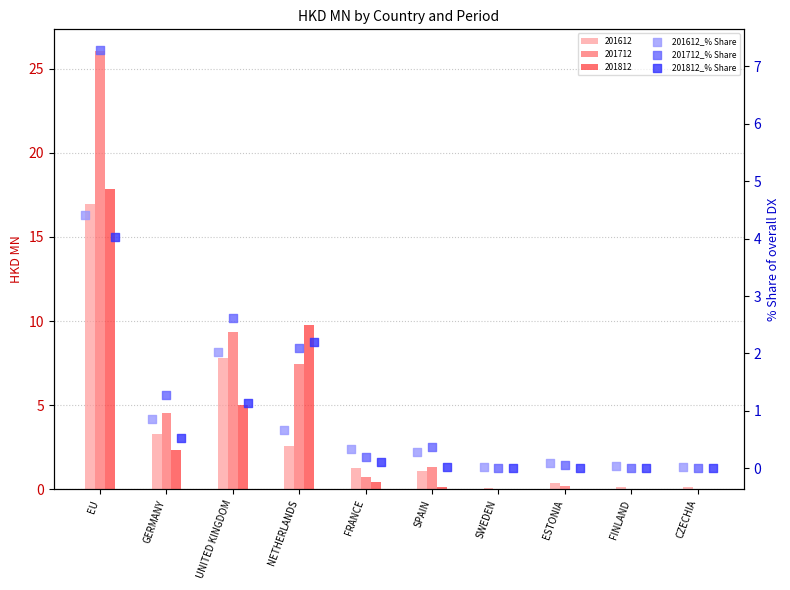

Which series has the widest spread of Y values?

201712_% Share